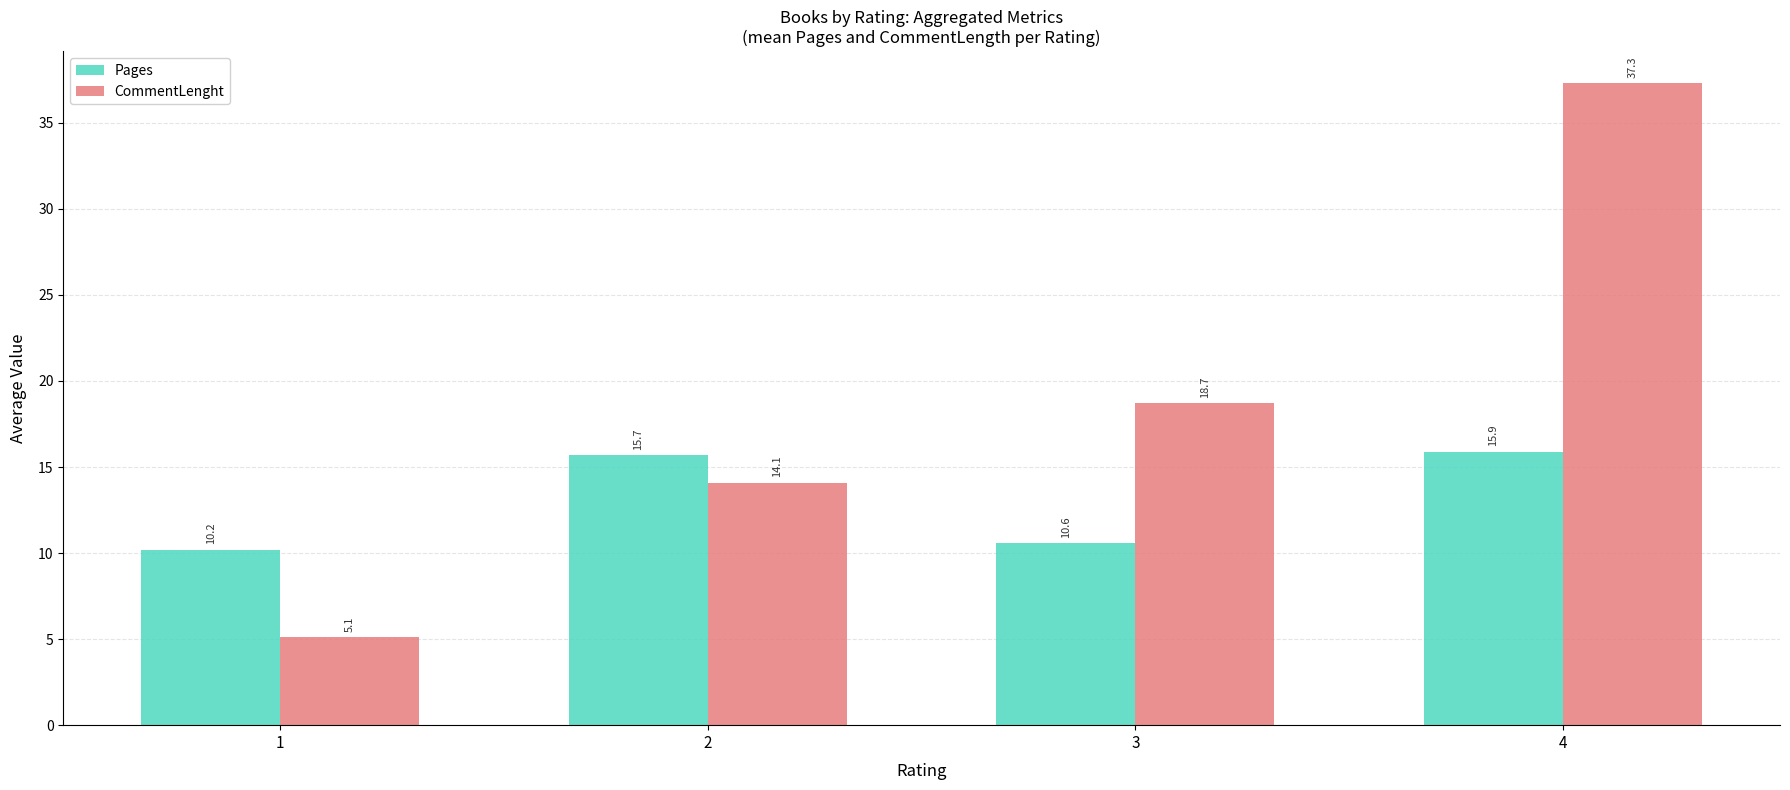

Reading left to right, what are all the values shown in this chart?

Pages: 1=10.2	2=15.7	3=10.6	4=15.9
CommentLenght: 1=5.1	2=14.1	3=18.7	4=37.3